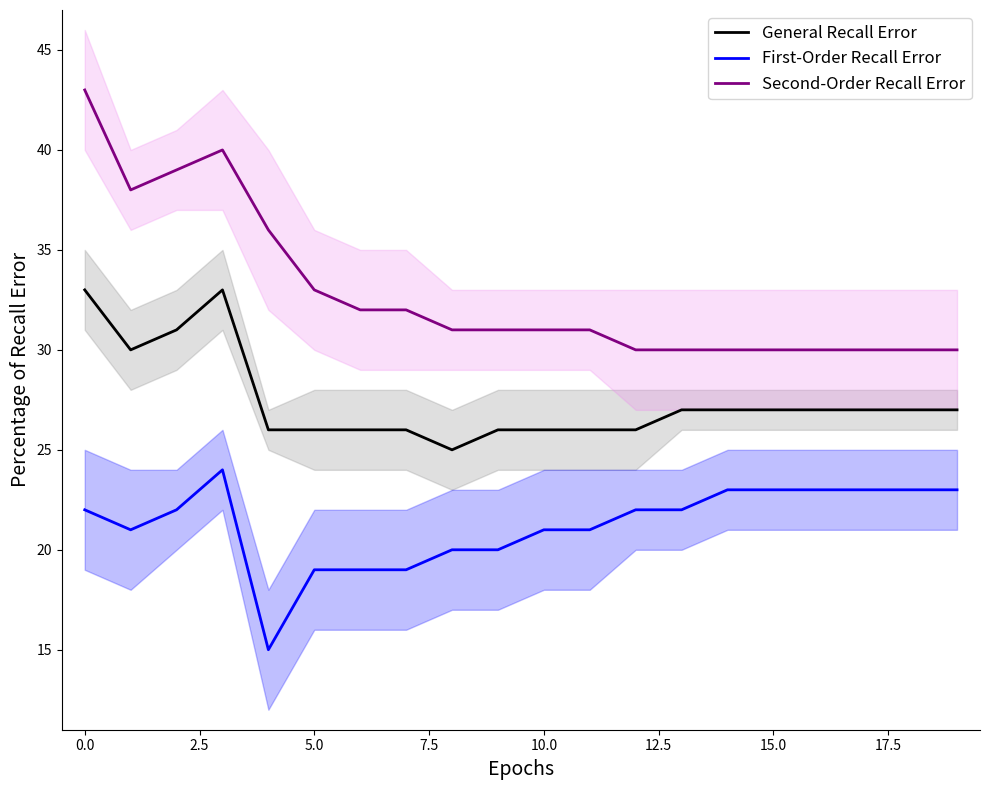

True or false: General Recall Error and Second-Order Recall Error cross at least once.

False